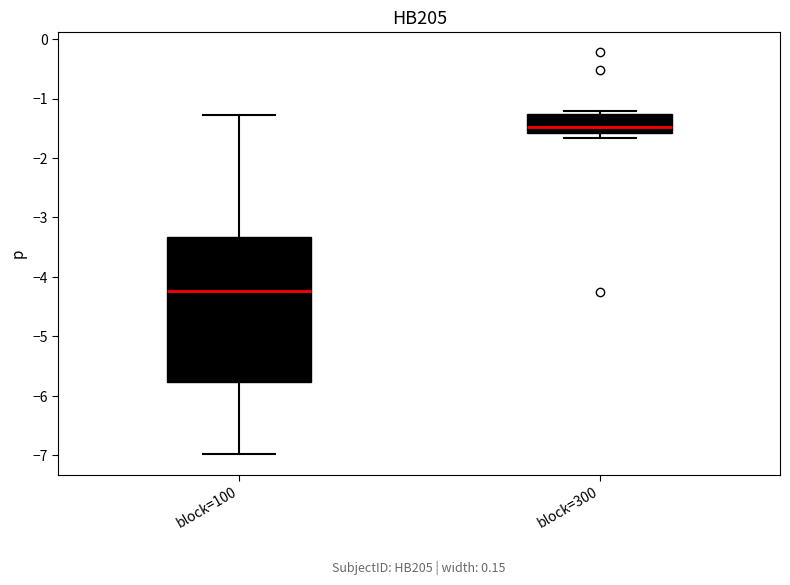

Which box's median line is the lowest?

block=100